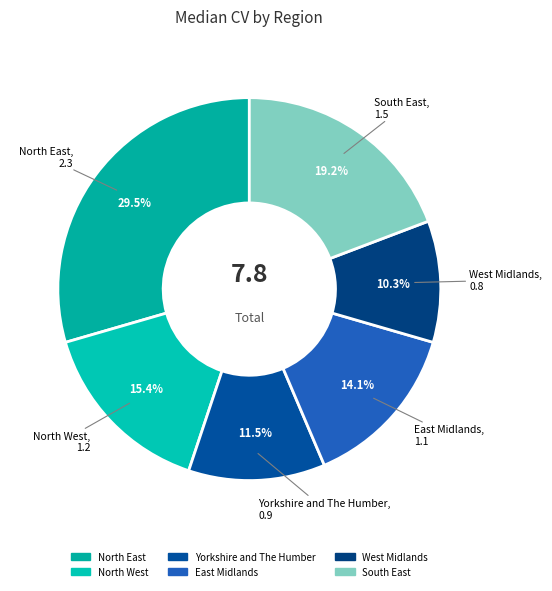

Combined, what portion of the pie is North West and East Midlands?

29.5%